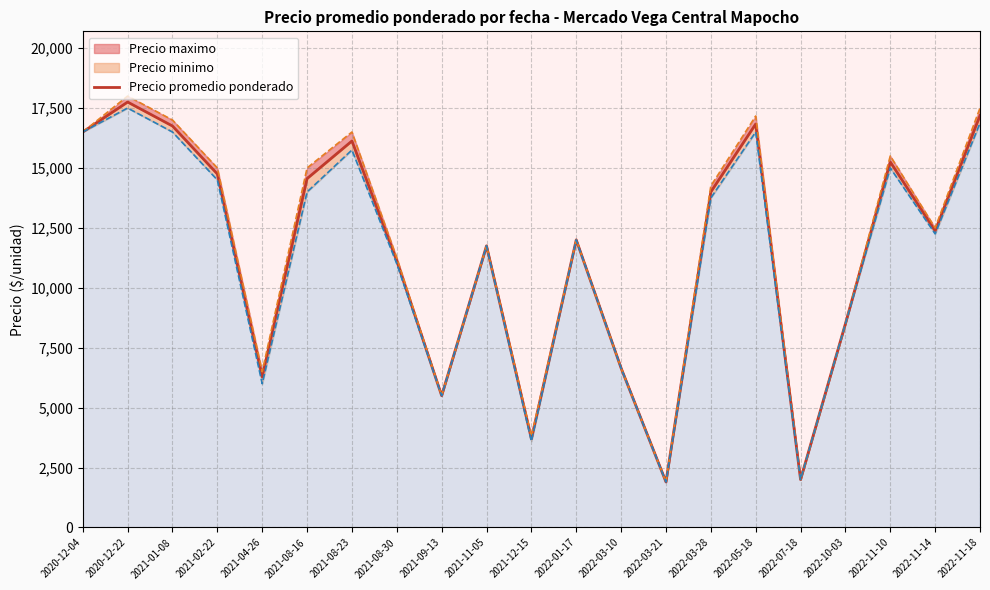

What is the label of the 10th point from the right?

2022-01-17